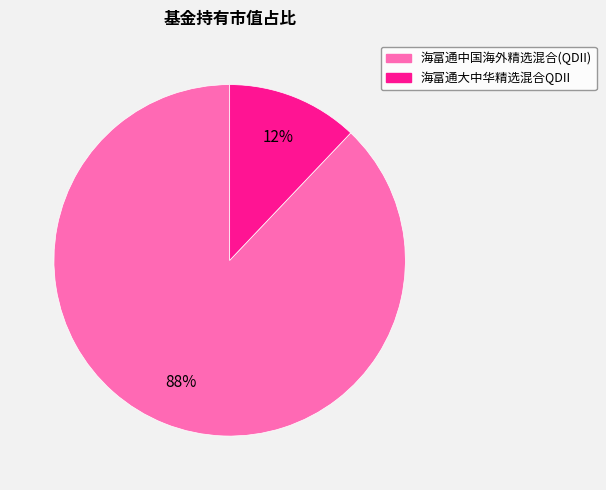

Is there any slice that represents more than half of the pie?

Yes